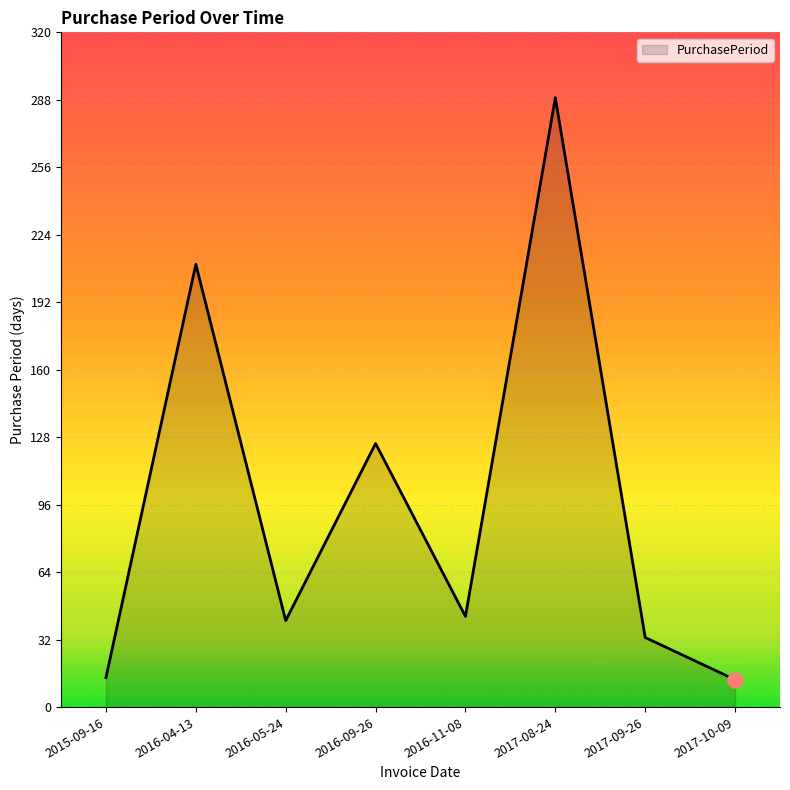

Which has a higher value, 2016-09-26 or 2015-09-16?

2016-09-26